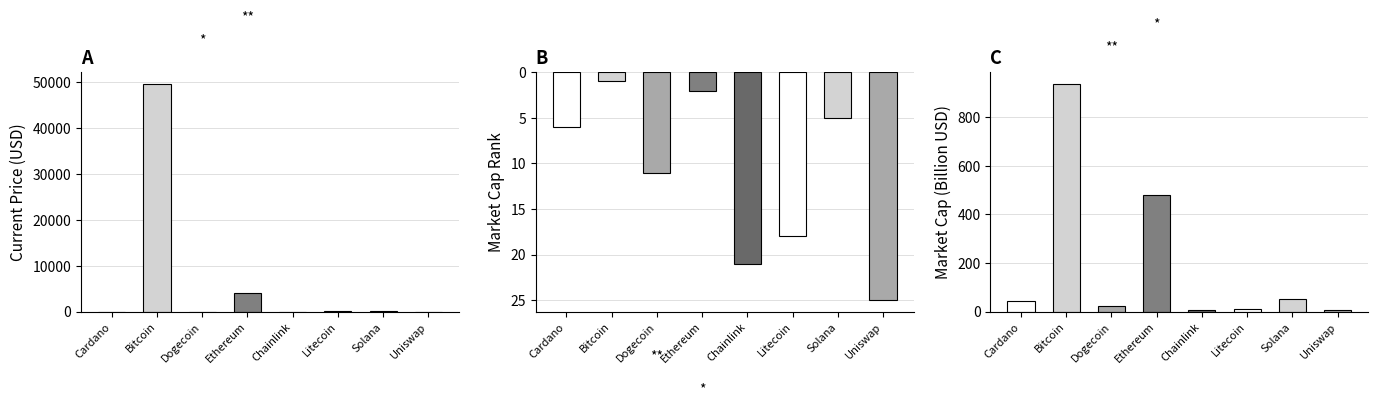

What are all the series names shown in the legend?

current_price, market_cap_rank, market_cap